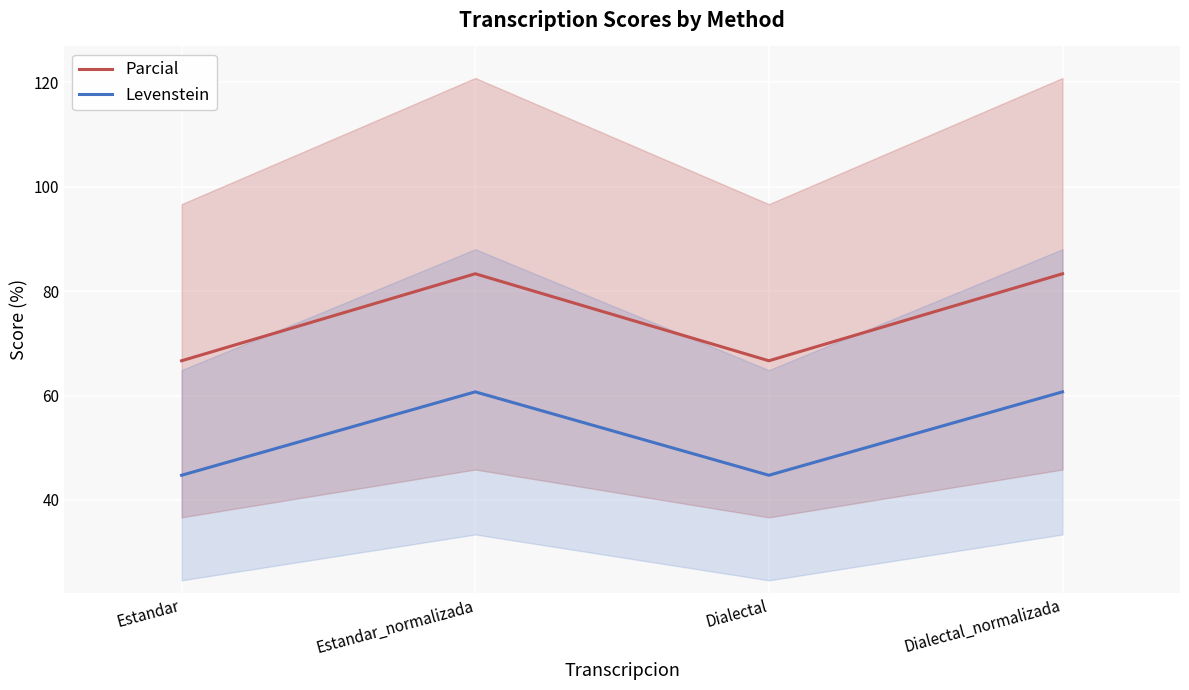

Rank the series at Estandar_normalizada from lowest to highest value.

Levenstein, Parcial